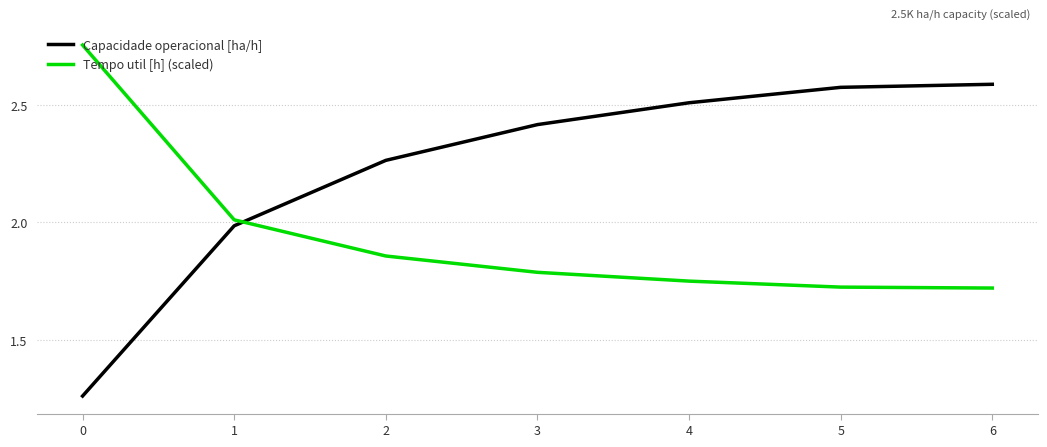

What is the sum of the Tempo util [h] (scaled) values at 5 and 6?

3.4